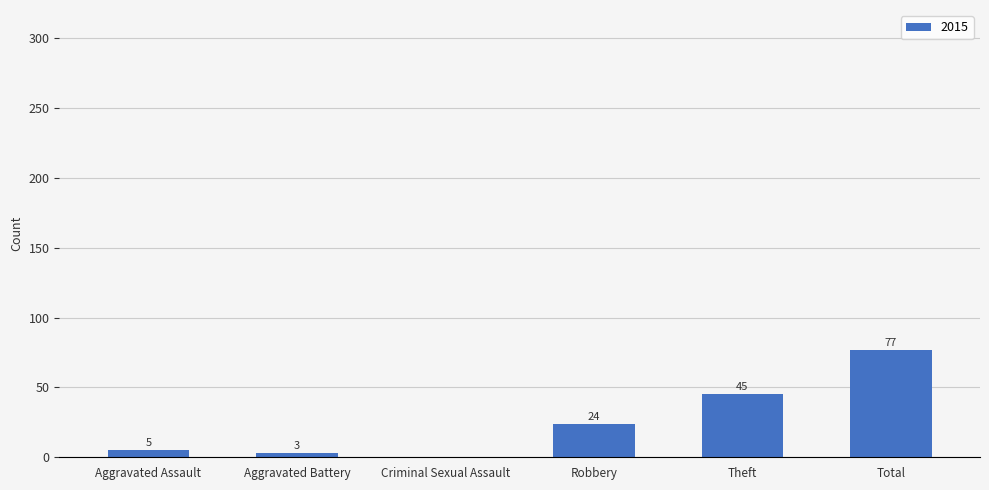

What is the sum of the values at Total and Aggravated Assault?

82